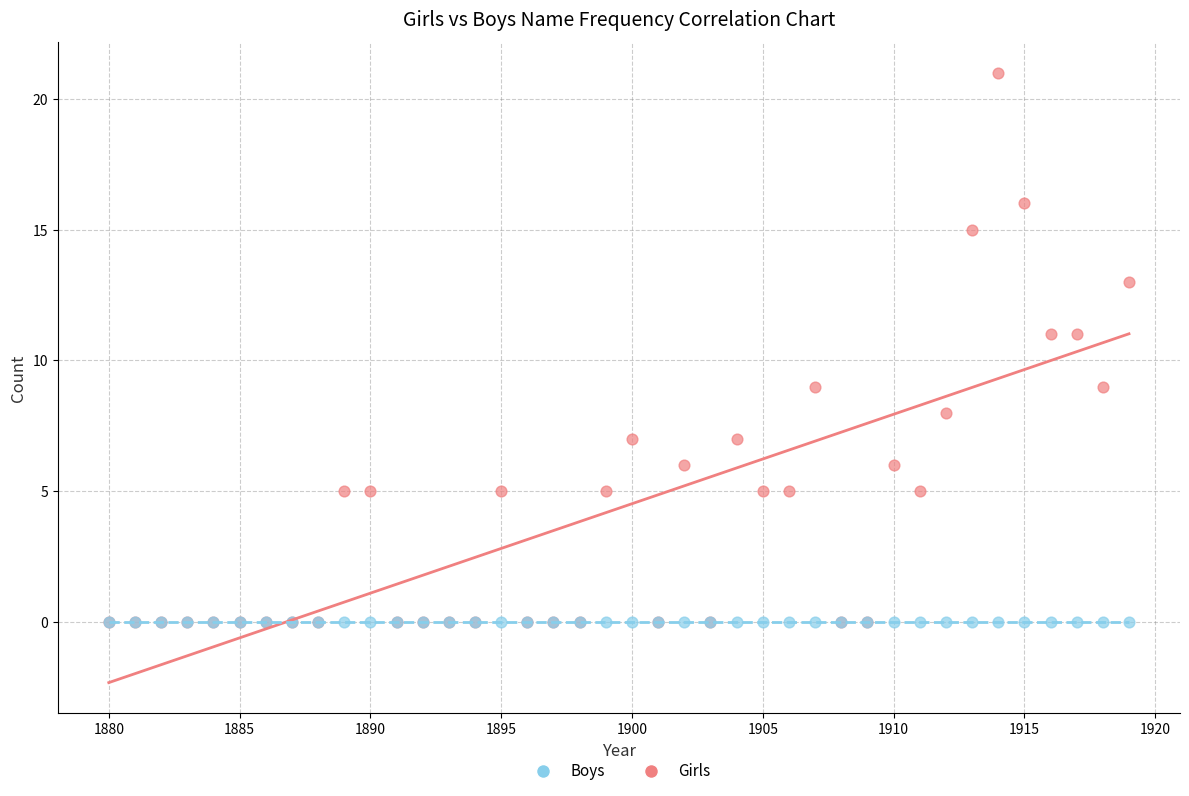

What are all the series names shown in the legend?

Boys, Girls